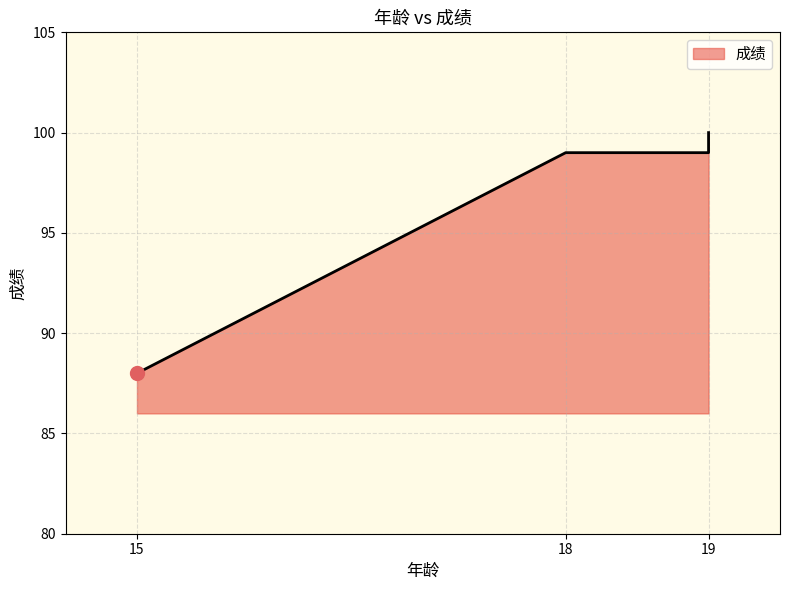

What is the difference between the maximum and minimum values?

12